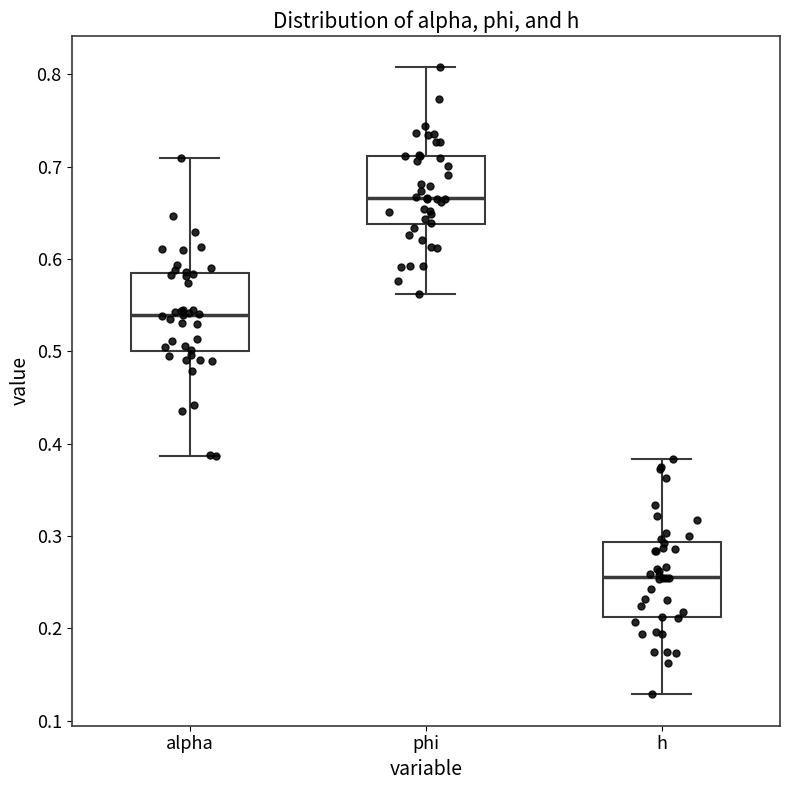

Where is the upper edge of the box for alpha on the y-axis? The values are not printed on the chart, so give them approximately, as read against the axis.

0.58